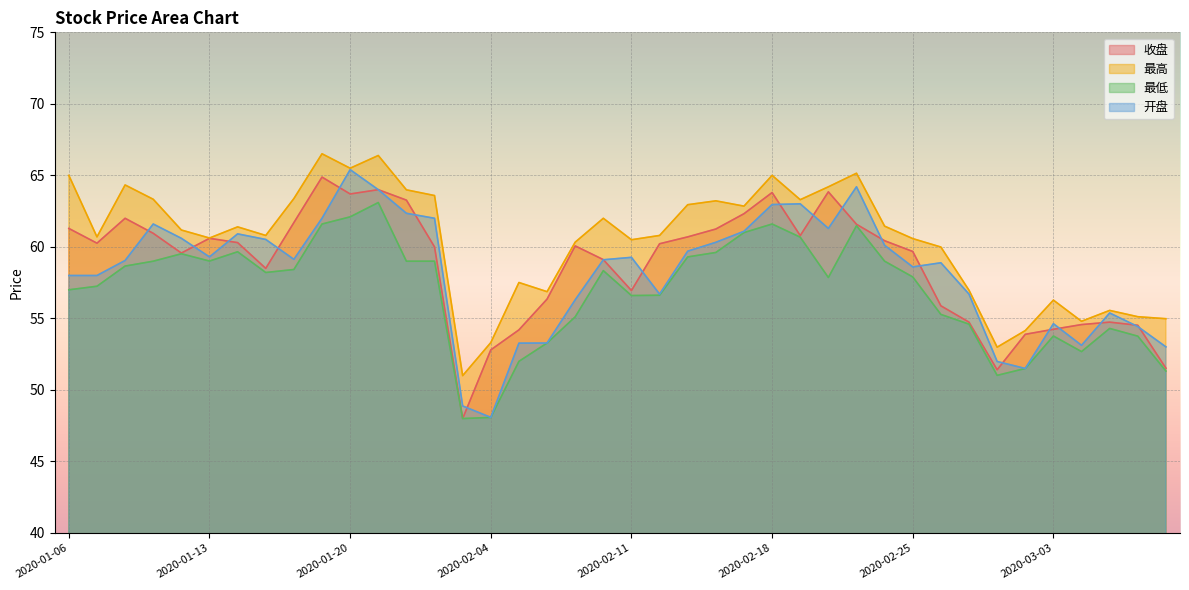

At which label does 最低 first exceed 58?

2020-01-08